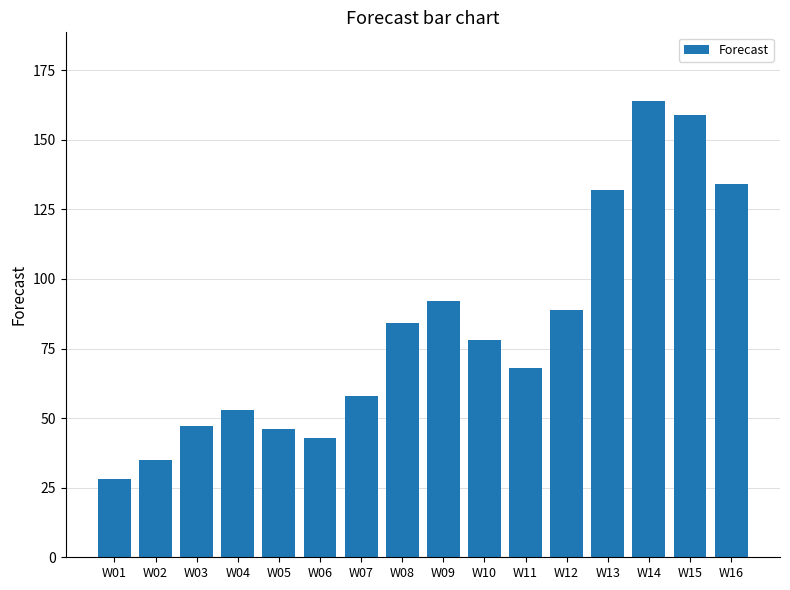

Which has a higher value, W16 or W05?

W16